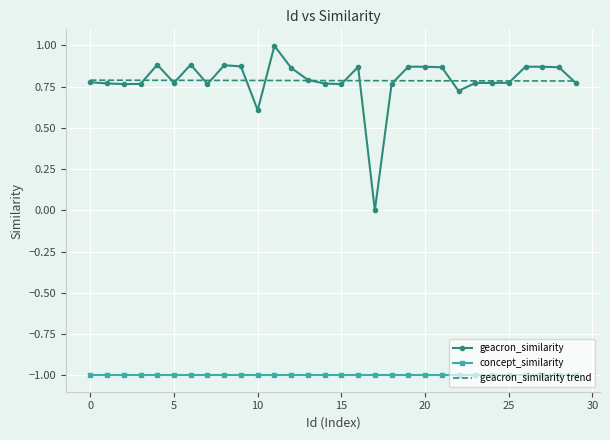

True or false: geacron_similarity trend and concept_similarity intersect in this chart.

False